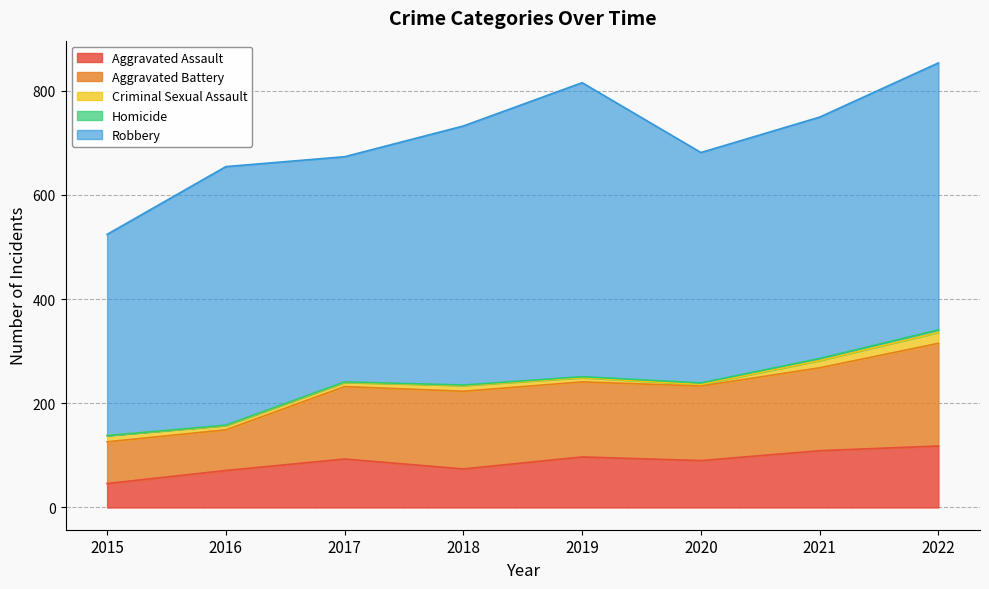

Where does the Aggravated Assault series first go above 93?

2019